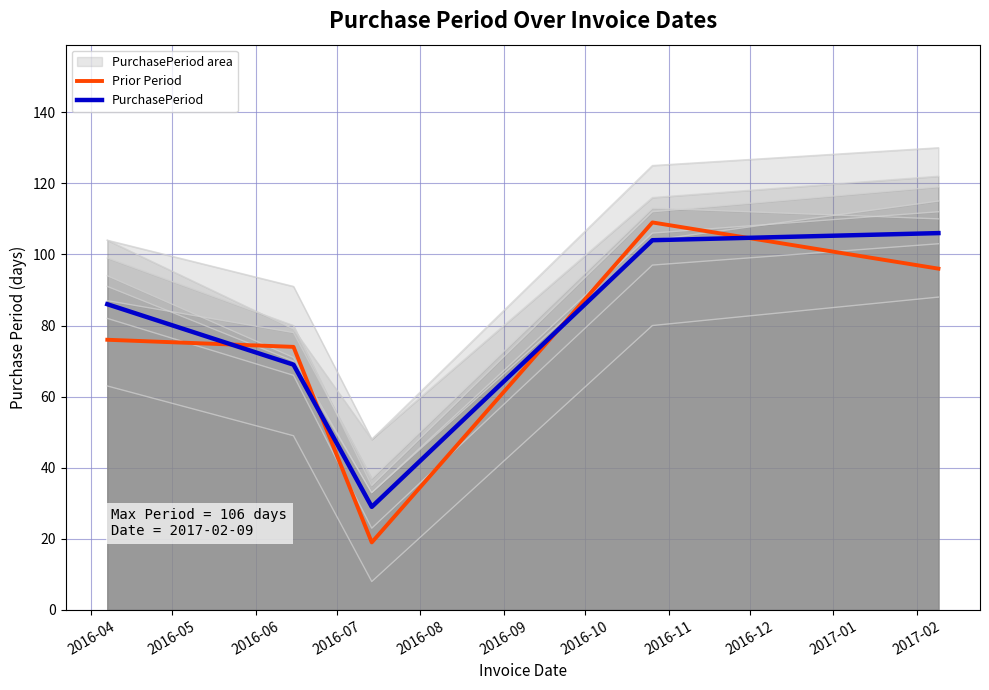

Which series ends up on top after the final intersection of PurchasePeriod and Prior Period?

PurchasePeriod